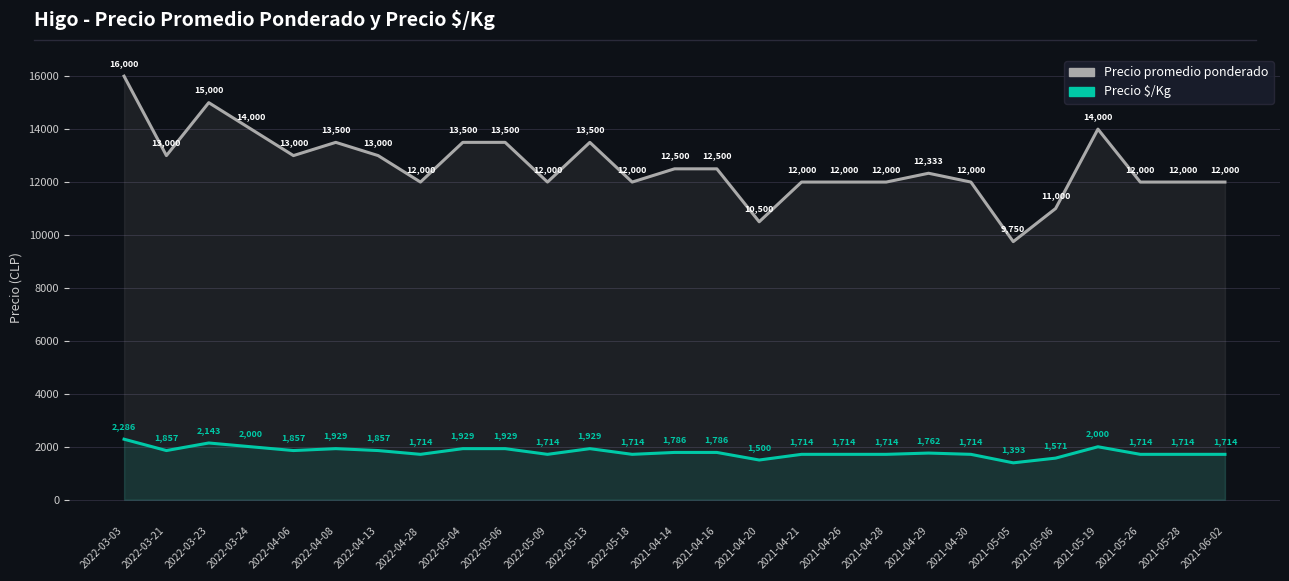

What is the maximum value shown in the chart?

16000